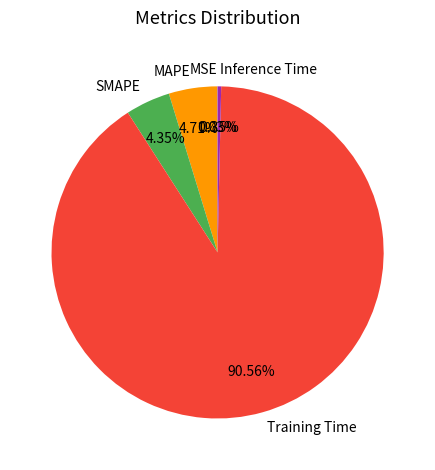

What percentage do SMAPE and Training Time together represent?

94.9%